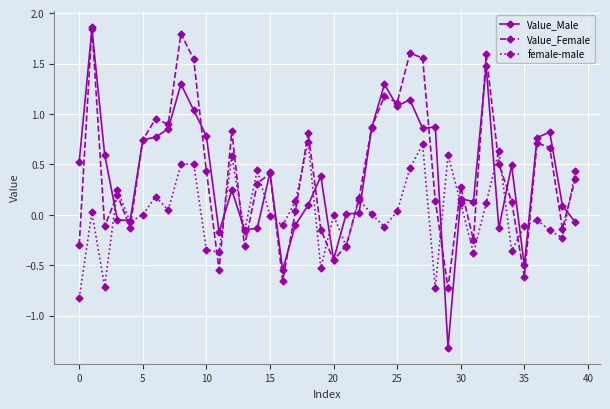

What is the value of the Value_Male point at the 37th from the left?

0.8